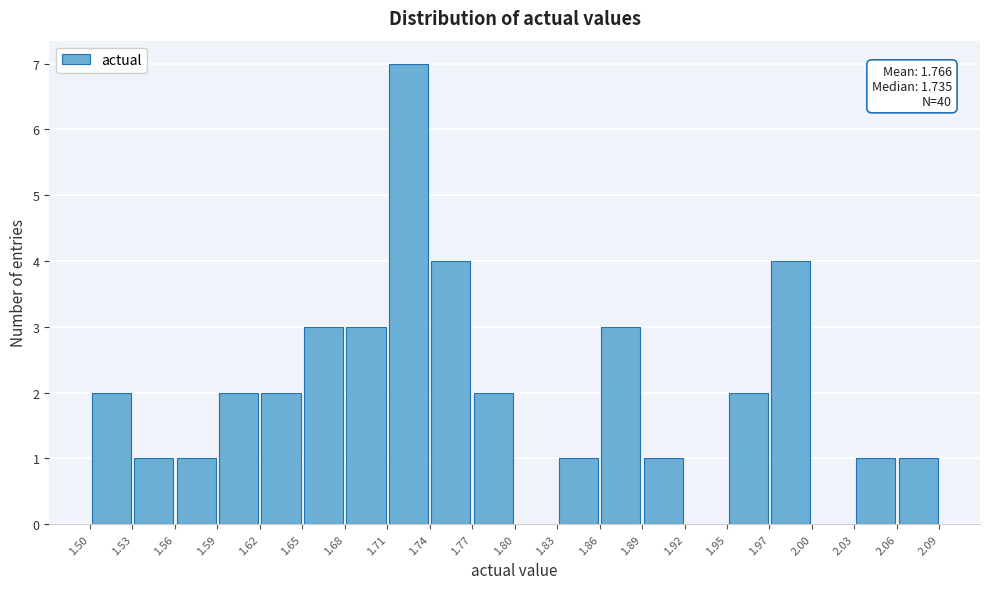

Which range on the x-axis has the tallest bar?

1.71 to 1.74